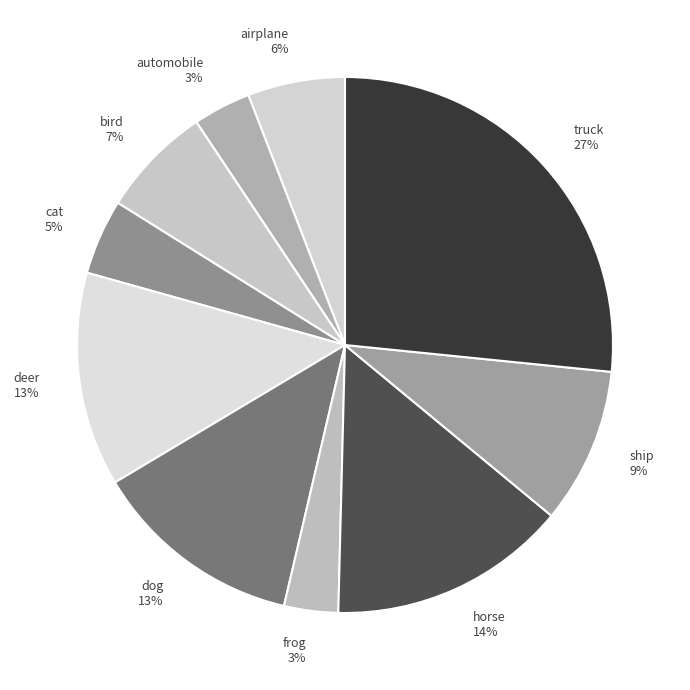

Which slice is the largest?

truck